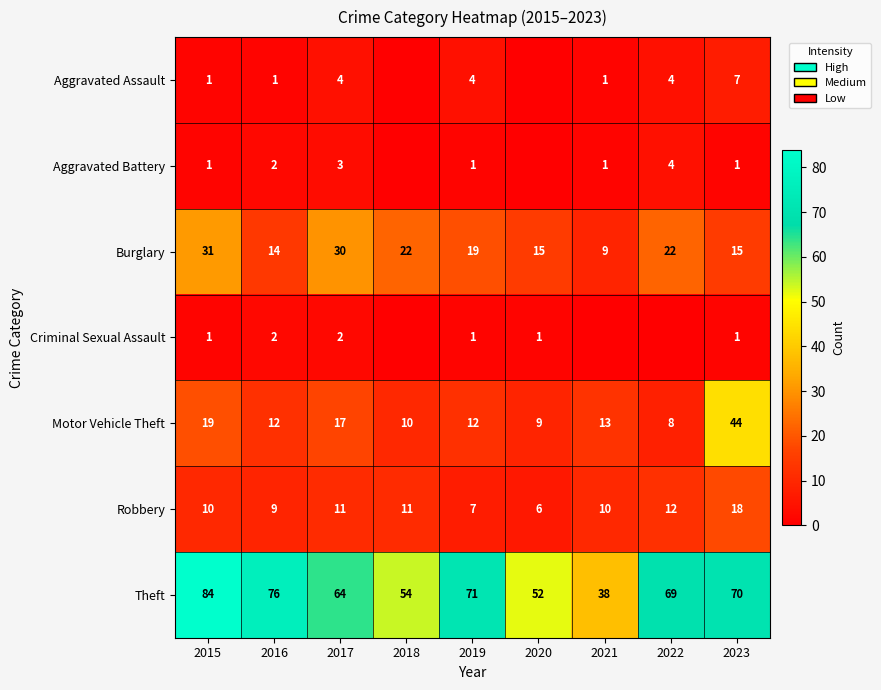

Where is Robbery nearest to the value 12?

2022